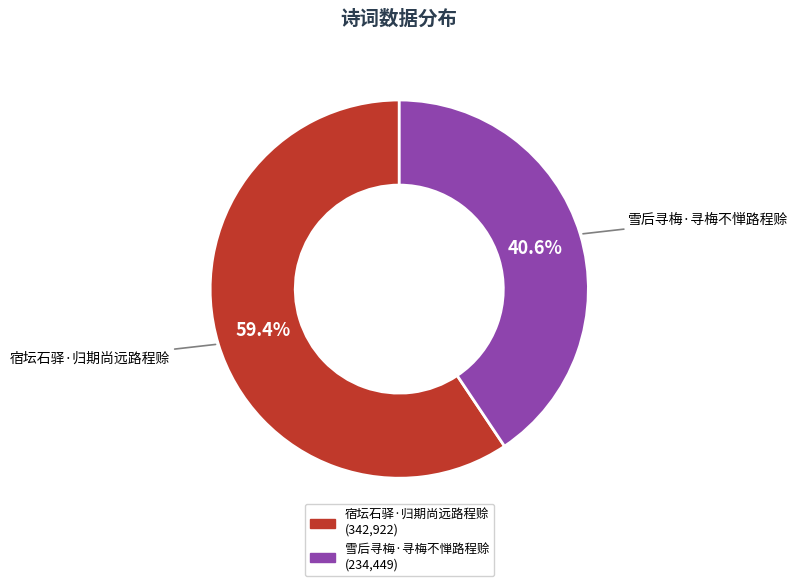

To the nearest percent, what portion does 雪后寻梅·寻梅不惮路程赊 represent?

41%